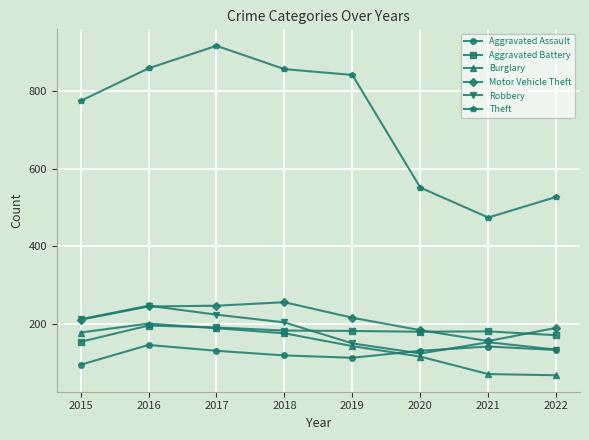

What is the value of the Motor Vehicle Theft point at the 8th from the left?

190